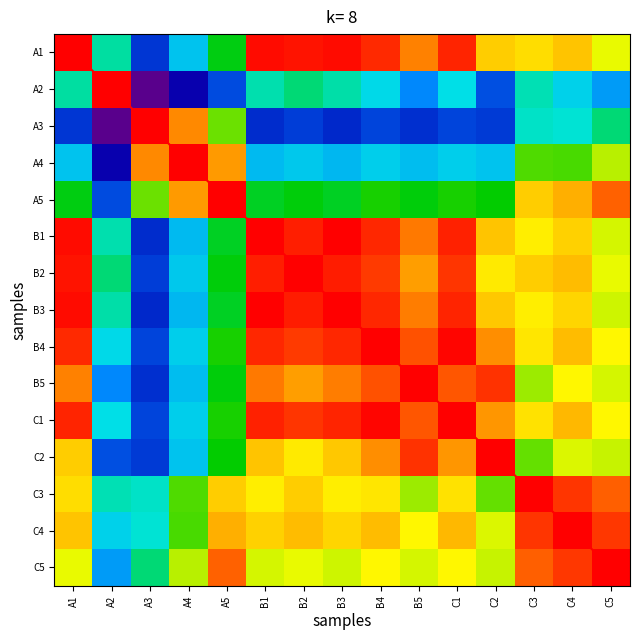

List the labels in order of B5 value, largest first.

B5, C2, B4, C1, B1, B3, A1, B2, C4, C5, C3, A5, A4, A2, A3